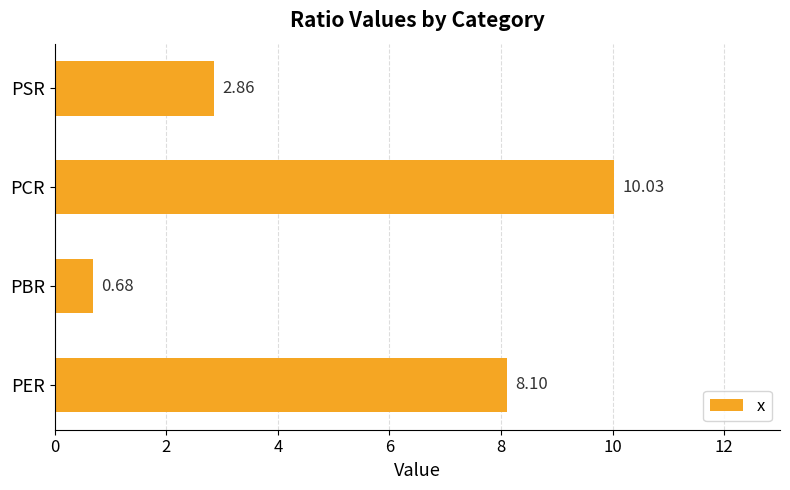

What is the change in value from PER to PSR?

-5.2